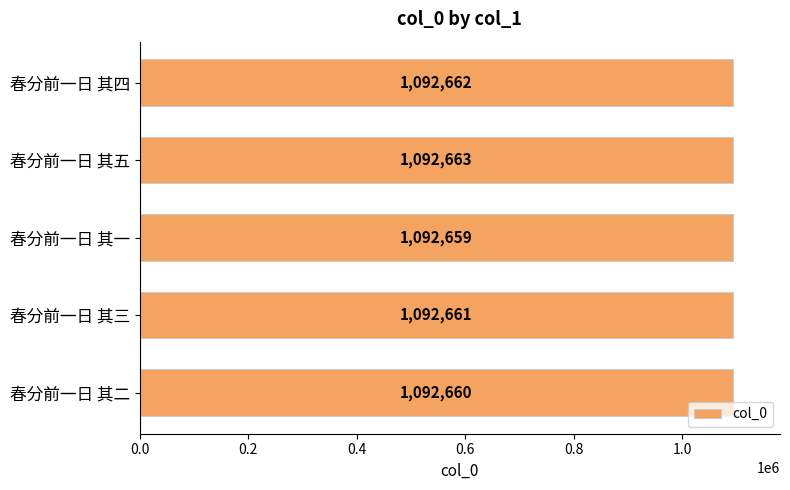

Which category has the lowest value across all series?

春分前一日 其一